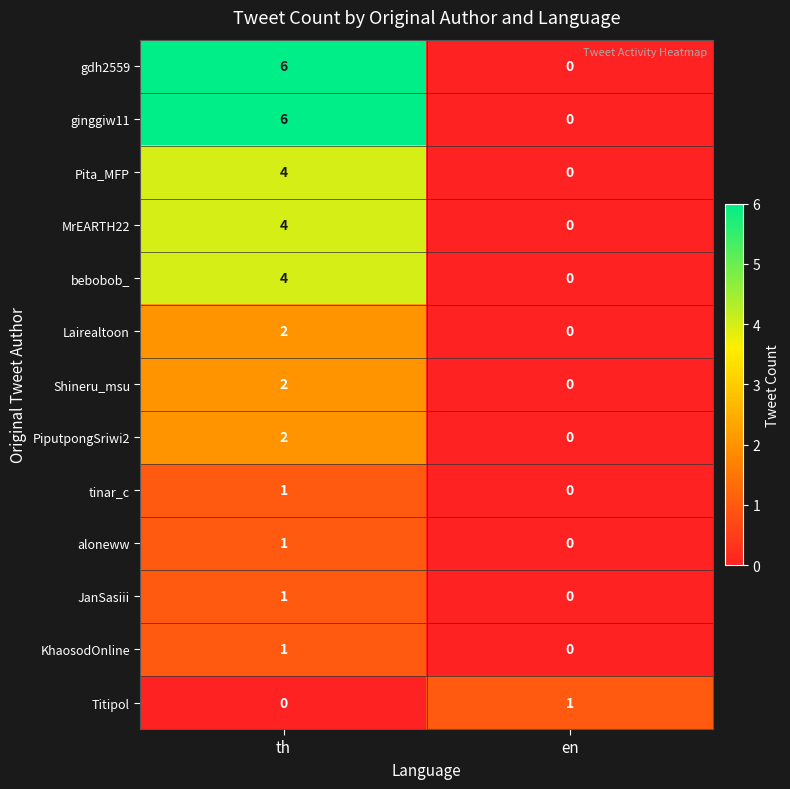

The value of MrEARTH22 at en is 0. True or false?

True